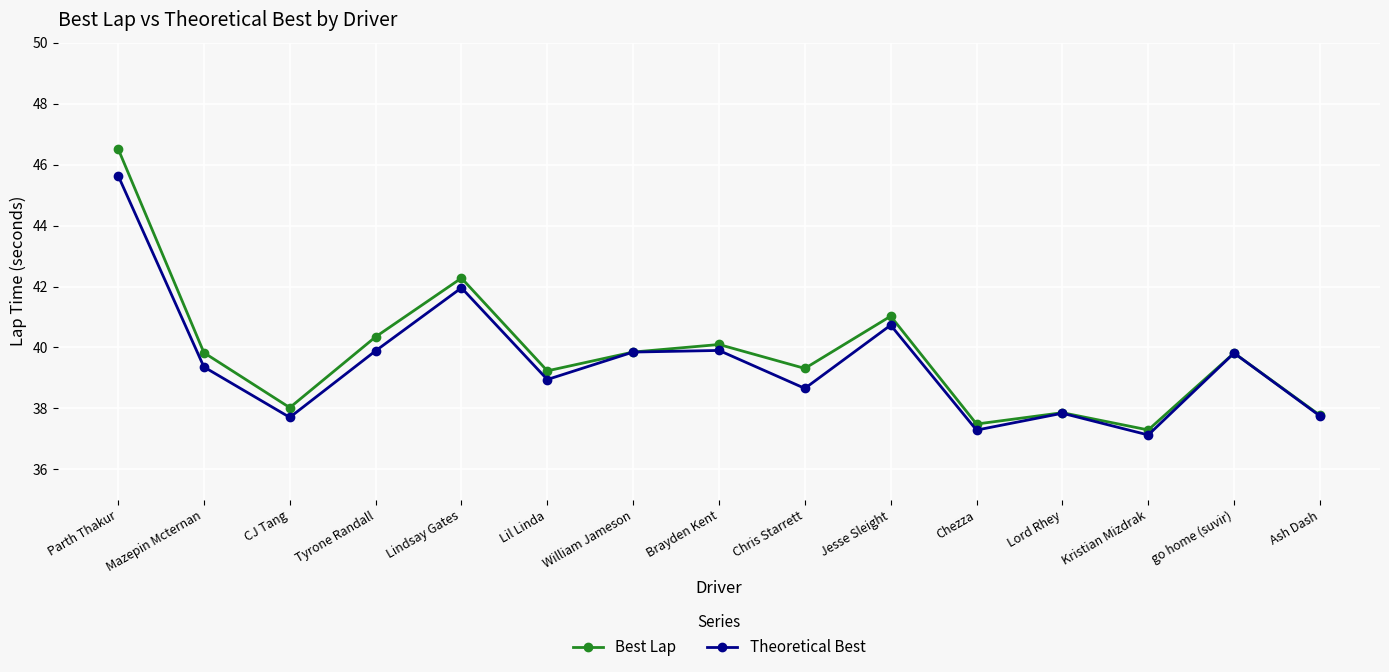

The value of Best Lap at Brayden Kent is 40.1. True or false?

True